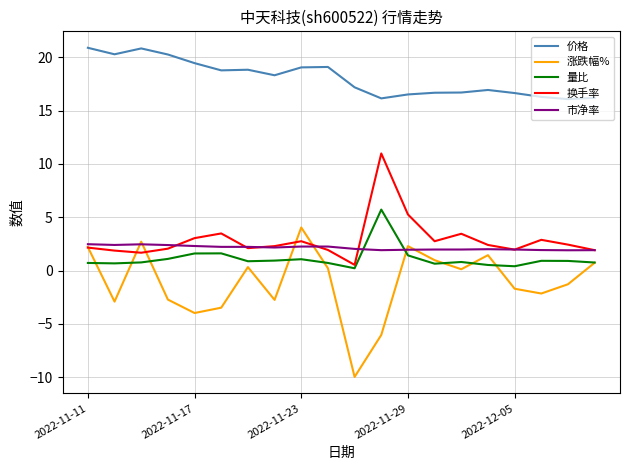

Is this an area chart (filled region under the line)?

No